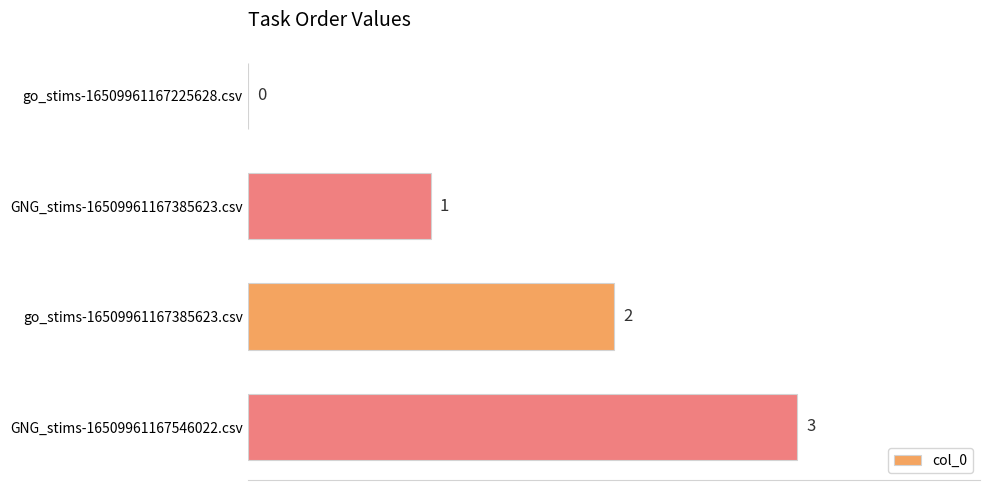

What is the sum of all values?

6